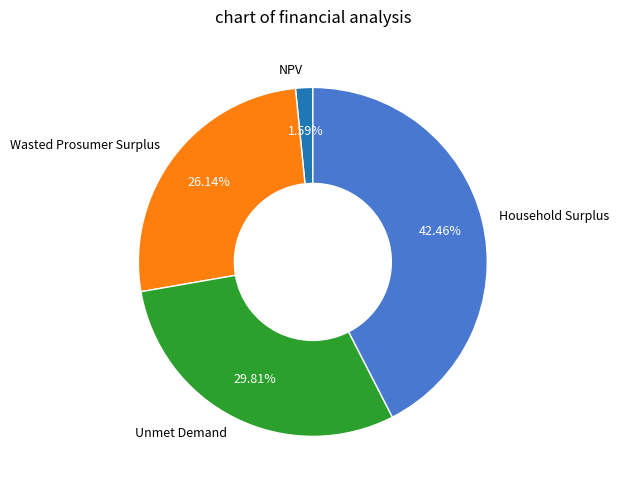

Between NPV and Household Surplus, which is larger?

Household Surplus